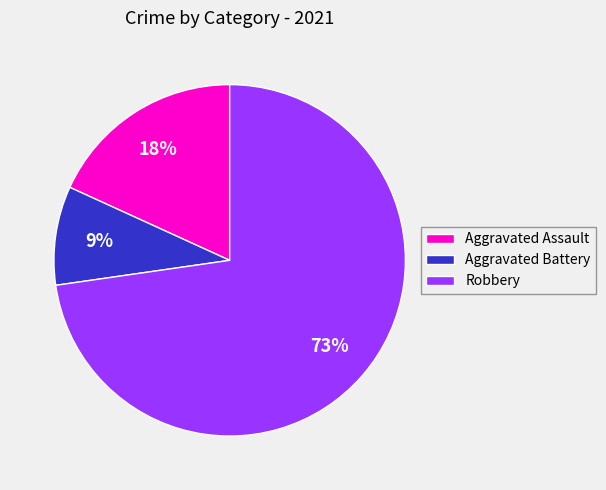

How many slices are in this pie chart?

3